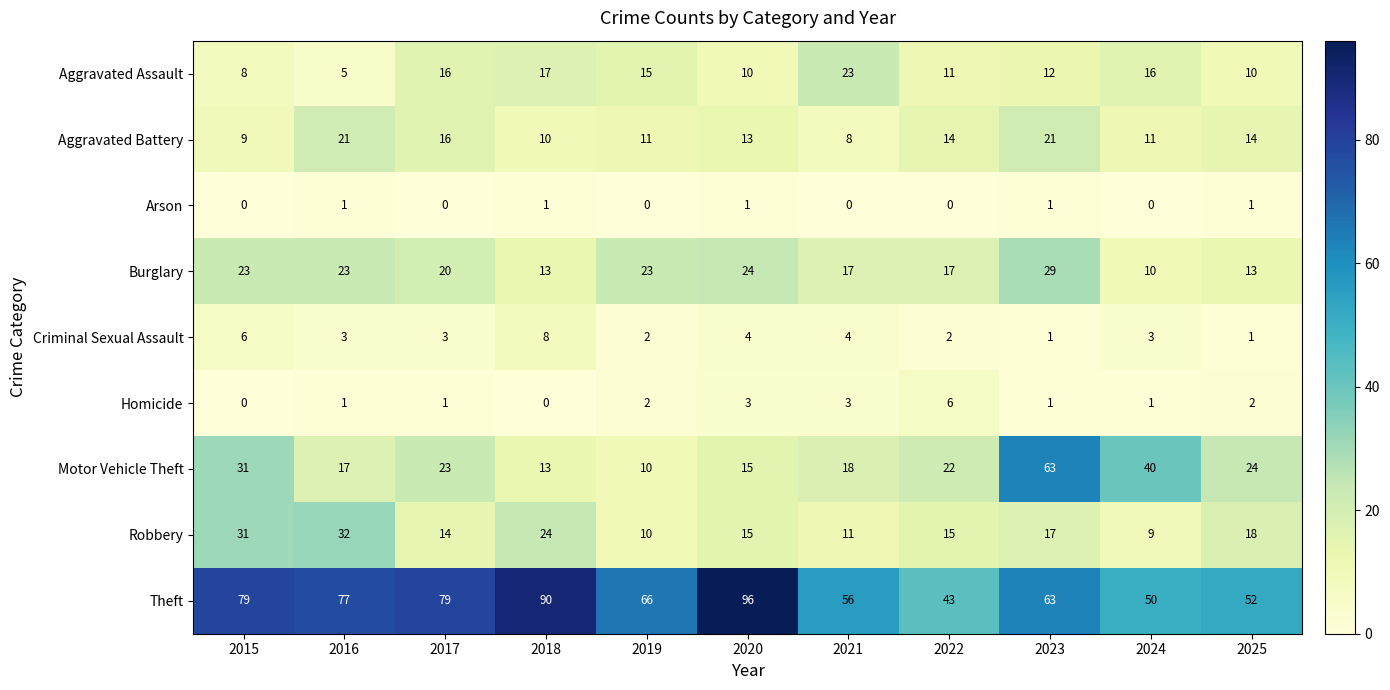

How many categories are shown in the chart?

11